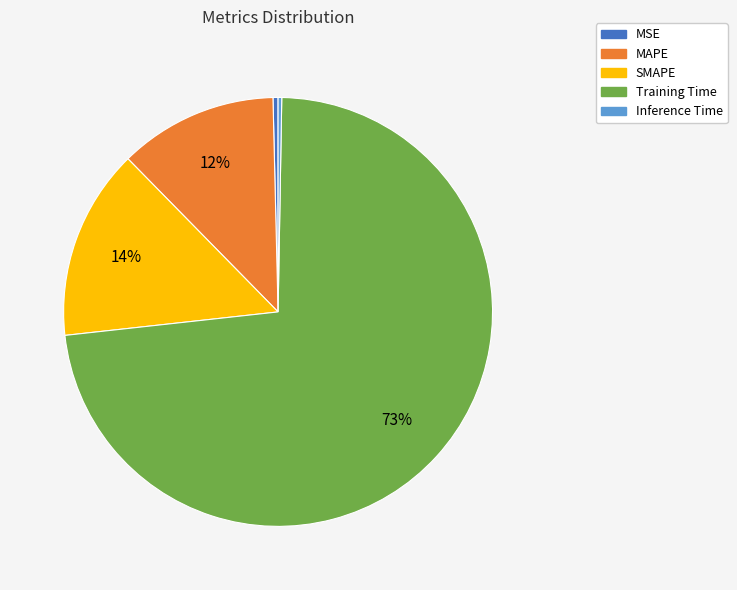

Between SMAPE and Training Time, which is larger?

Training Time